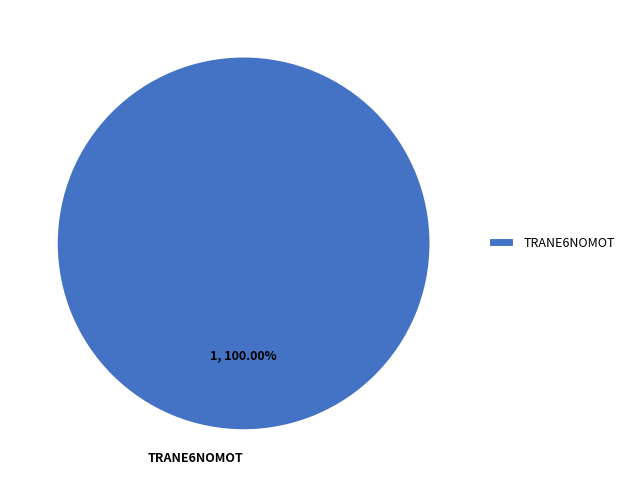

True or false: TRANE6NOMOT accounts for 86% of the total.

False